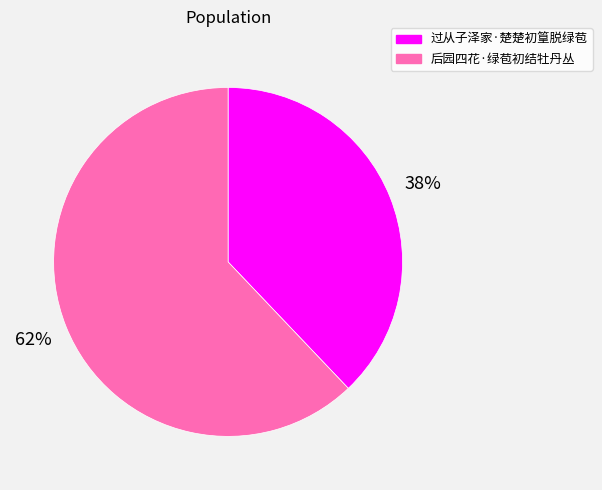

To the nearest percent, what percentage of the pie is 过从子泽家·楚楚初篁脱绿苞?

38%